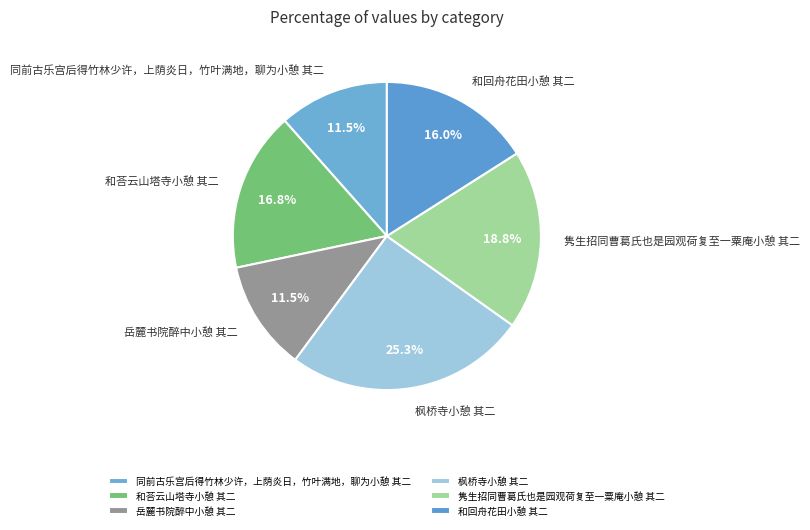

What is the largest slice in the pie chart?

枫桥寺小憩 其二